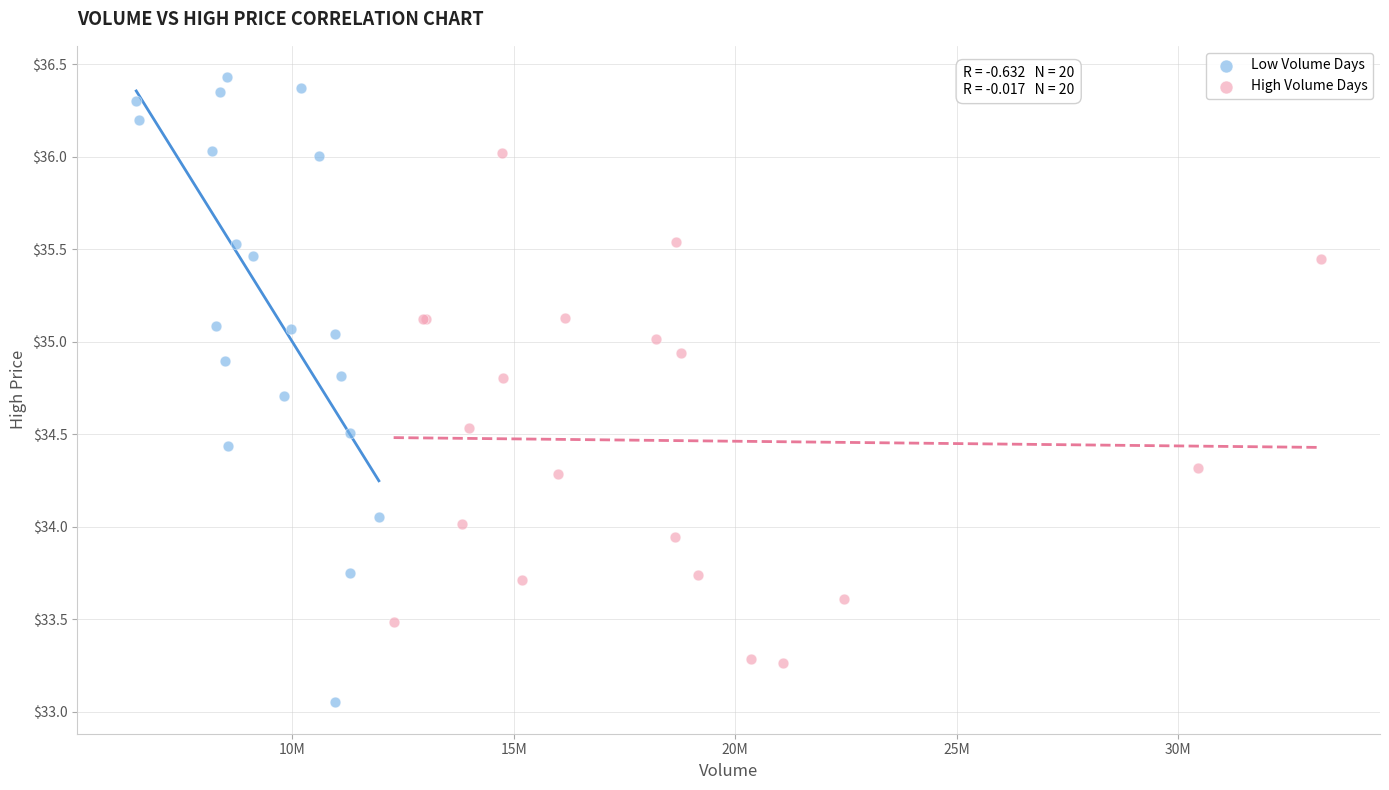

Which series has the widest spread of Y values?

Low Volume Days